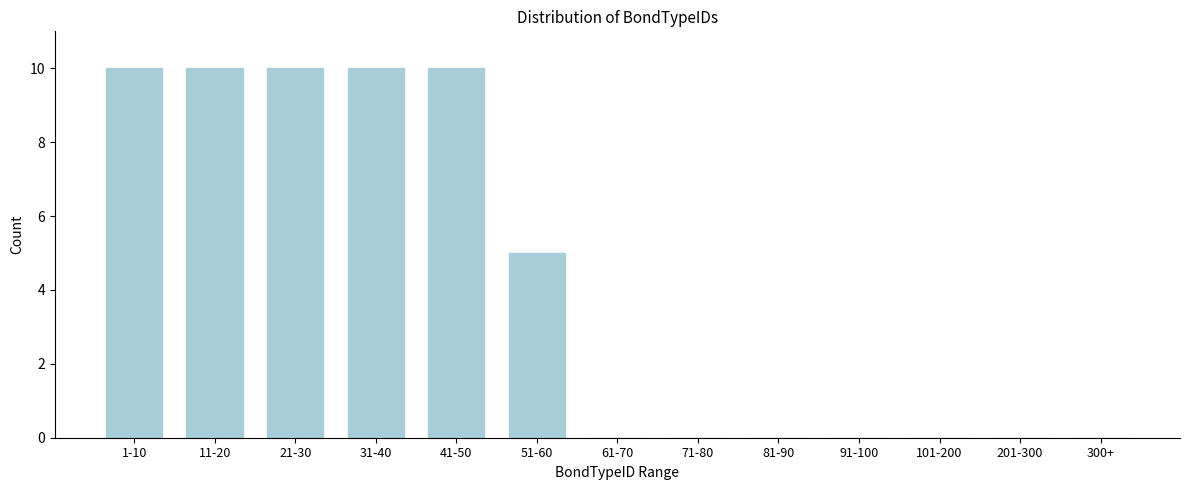

Reading left to right, what are all the values shown in this chart?

1-10=10	11-20=10	21-30=10	31-40=10	41-50=10	51-60=5	61-70=0	71-80=0	81-90=0	91-100=0	101-200=0	201-300=0	300+=0